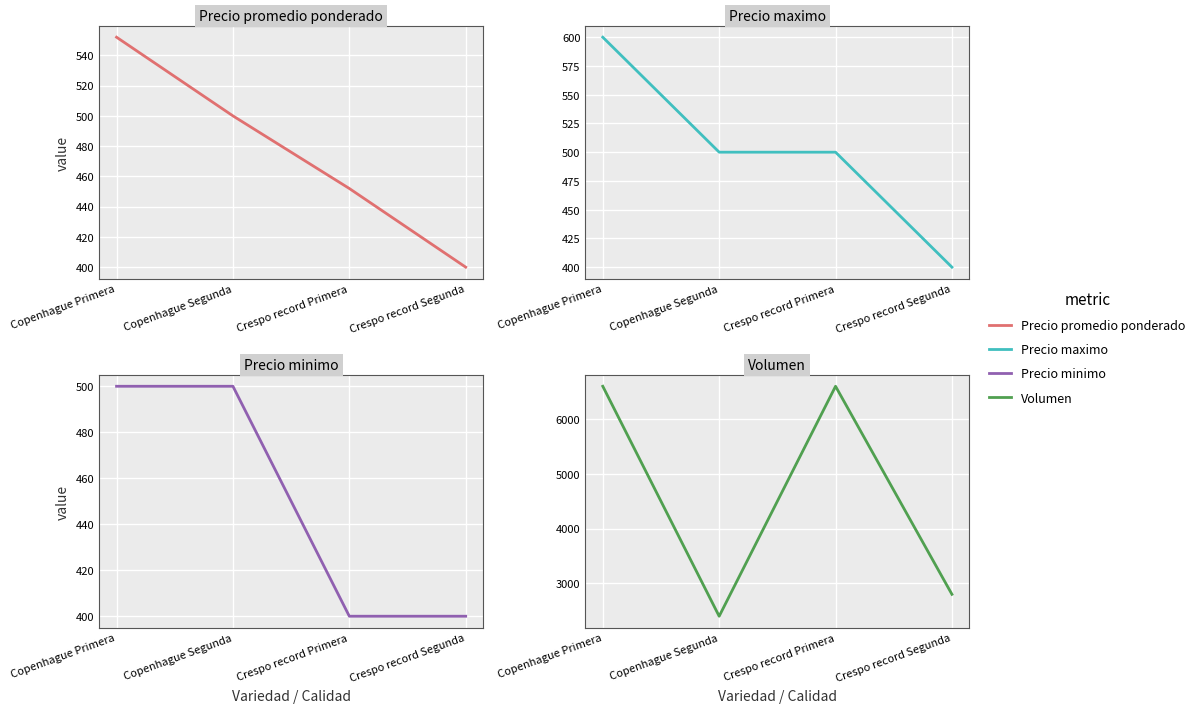

Is the value of Precio minimo at Copenhague Segunda greater than the value of Precio maximo at Crespo record Primera?

No